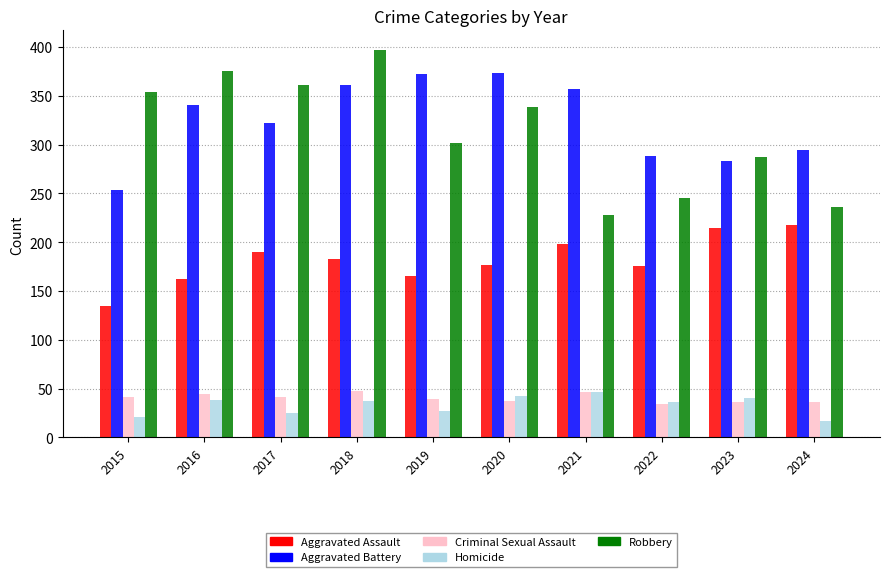

Is it true that Robbery equals 155 at 2024?

False